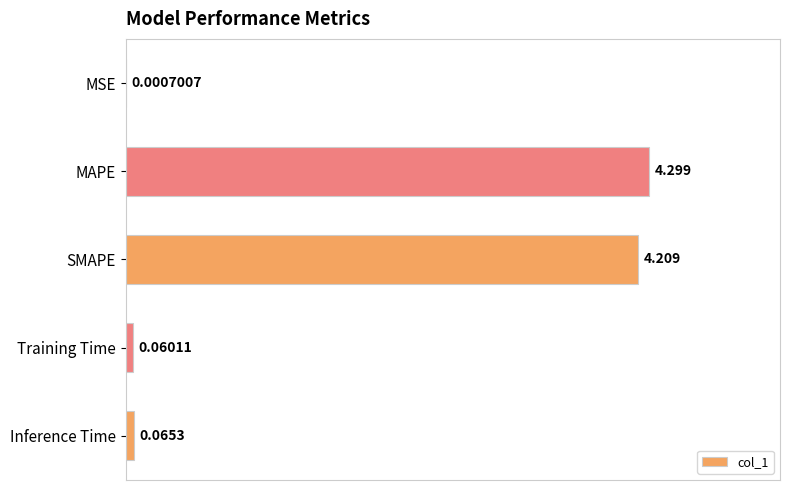

At which category does the chart reach its peak across all series?

MAPE